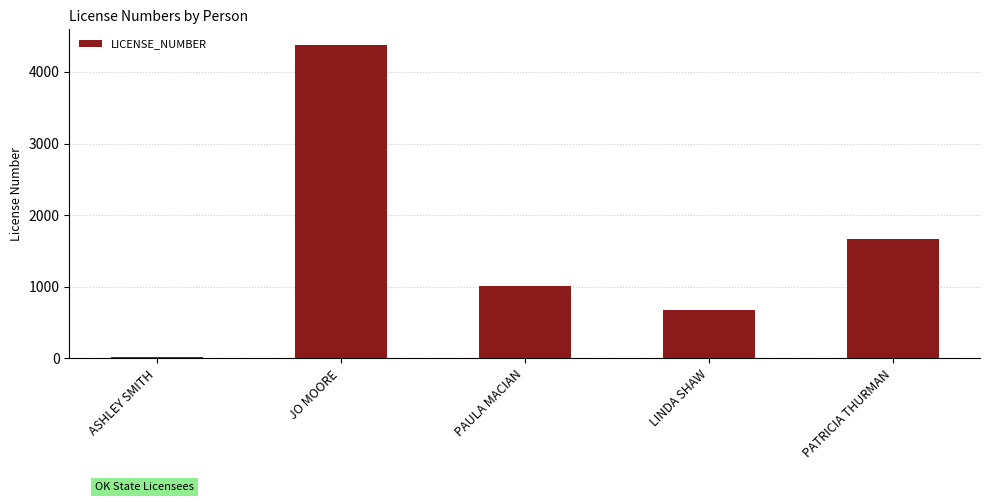

What is the sum of all values?

7744